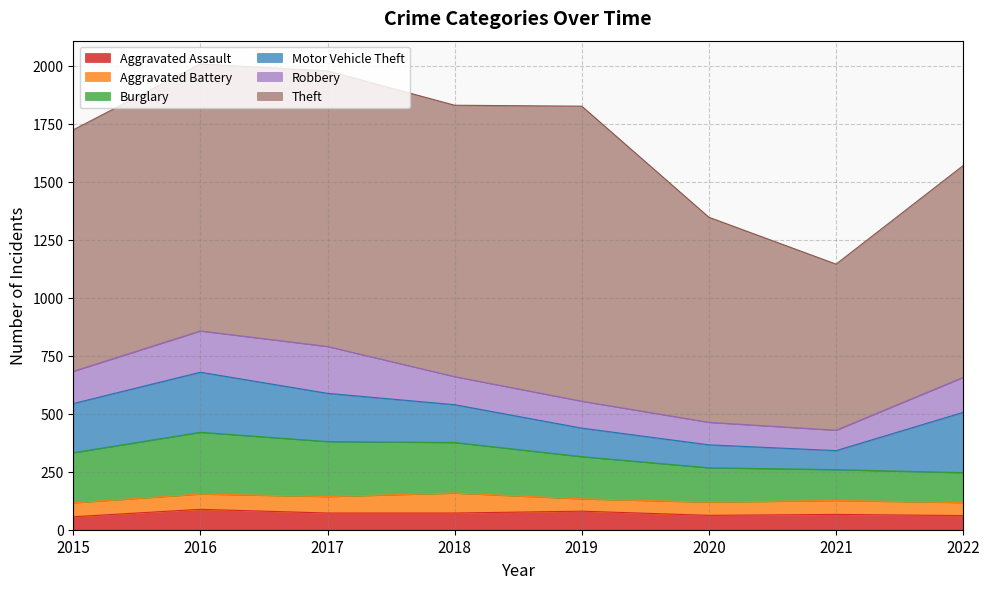

Which category has the lowest value across all series?

2019